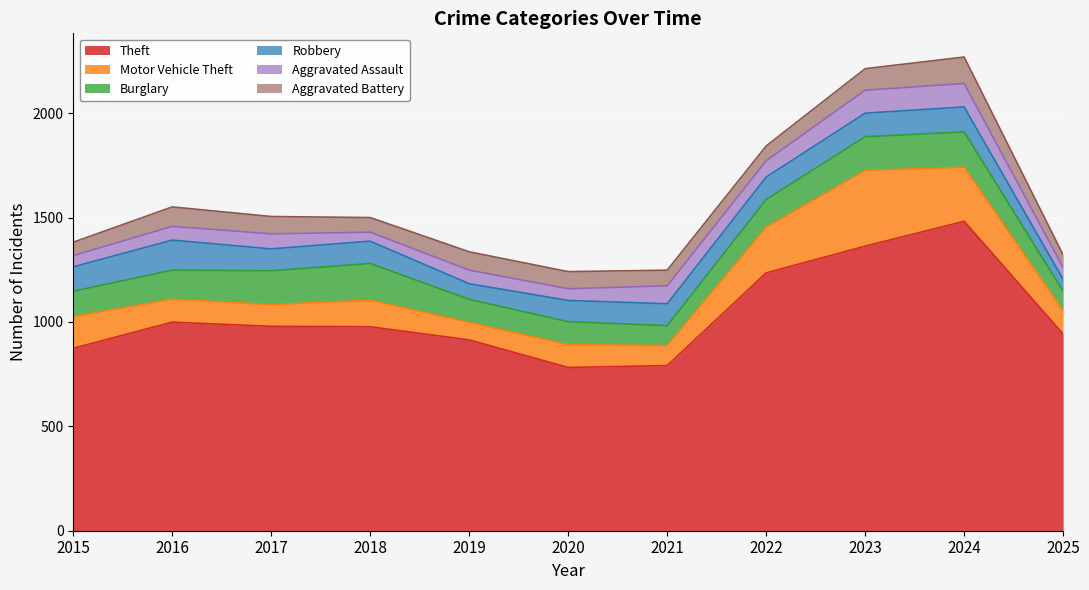

At 2025, list the series in order from largest to smallest.

Theft, Motor Vehicle Theft, Burglary, Aggravated Battery, Robbery, Aggravated Assault